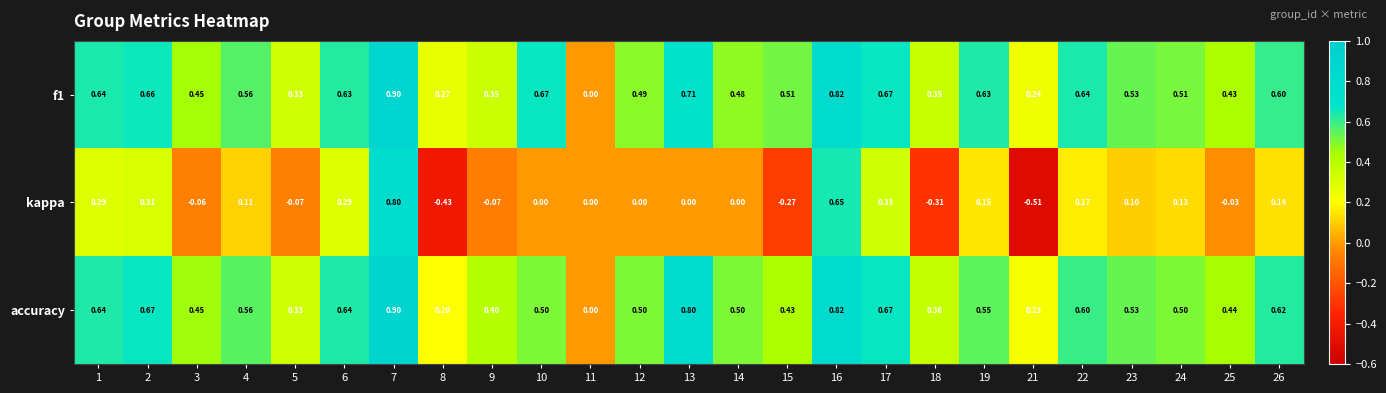

What is the difference between the highest and lowest values at 23?

0.4